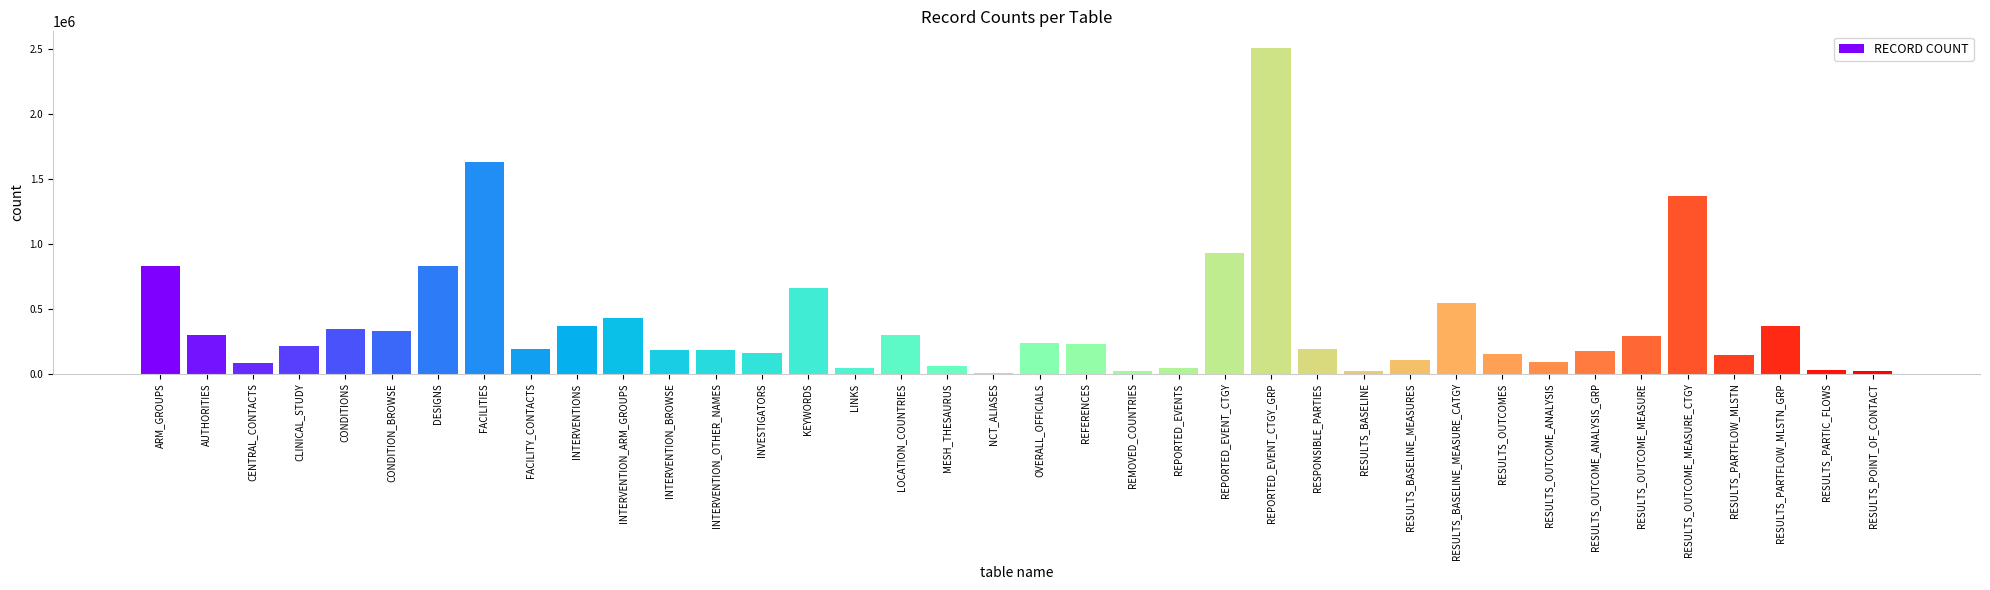

What is the change in value from ARM_GROUPS to FACILITIES?

+806003